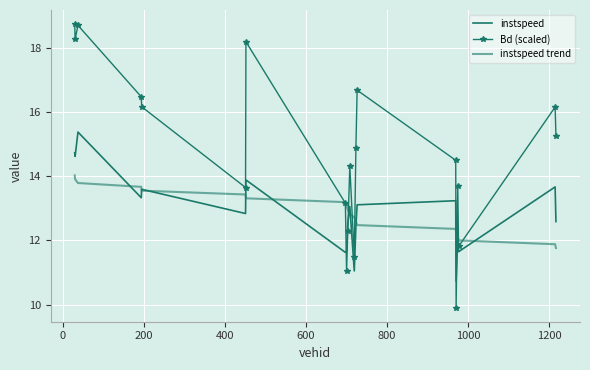

Count the number of categories in the chart.

20